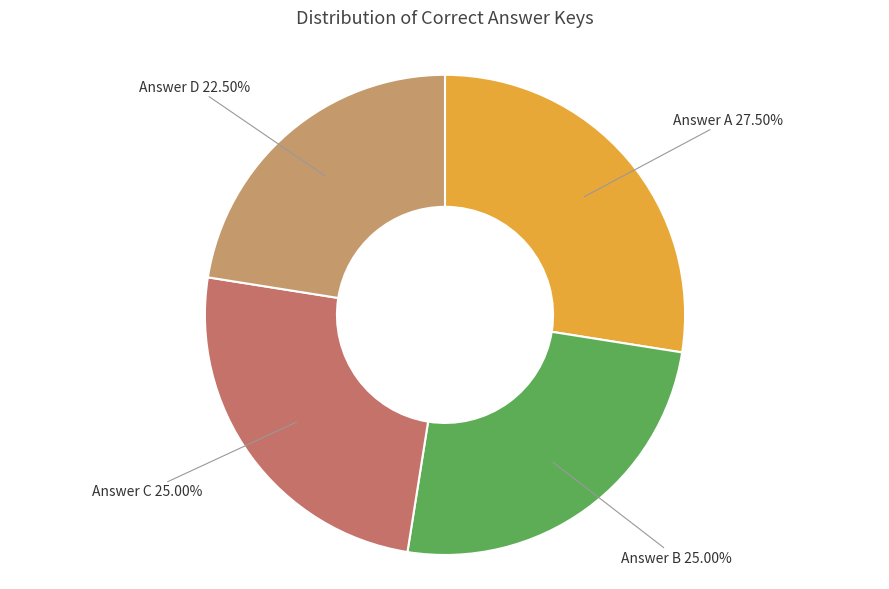

Is there a majority slice in this chart?

No